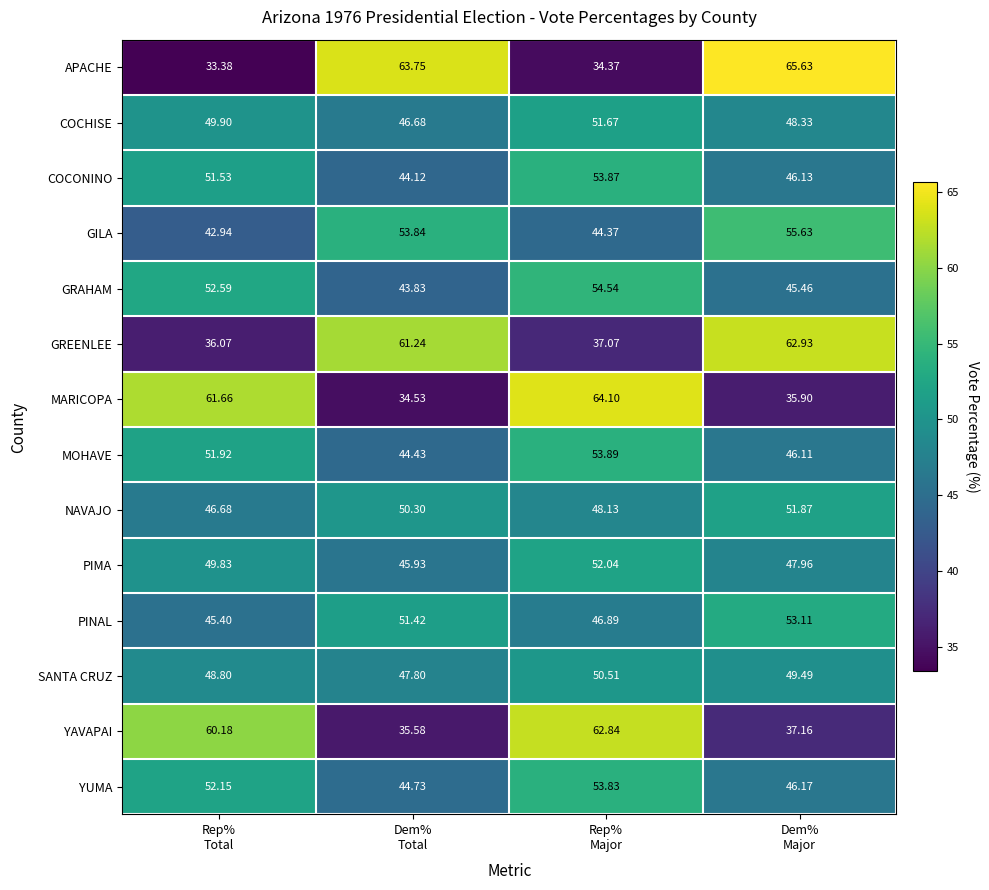

At how many categories does at least one series exceed 41?

4